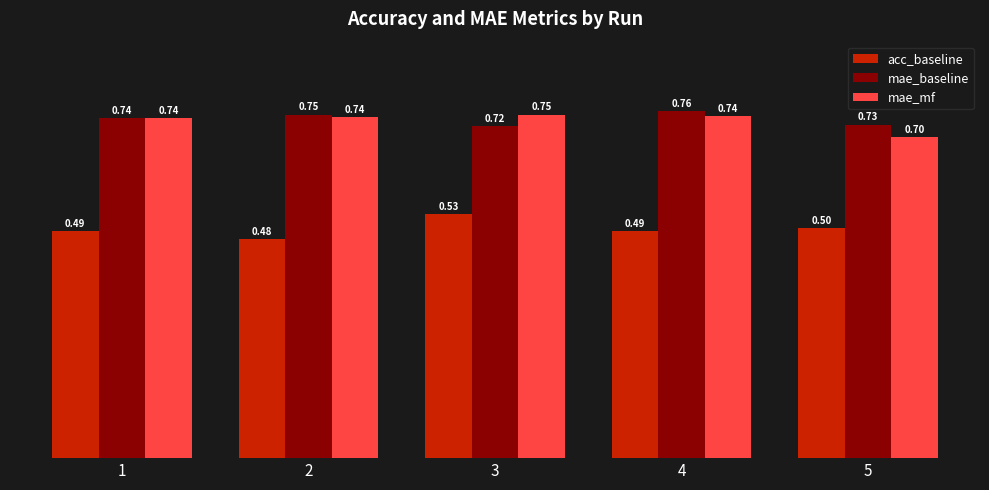

Rank the series at 2 from lowest to highest value.

acc_baseline, mae_mf, mae_baseline